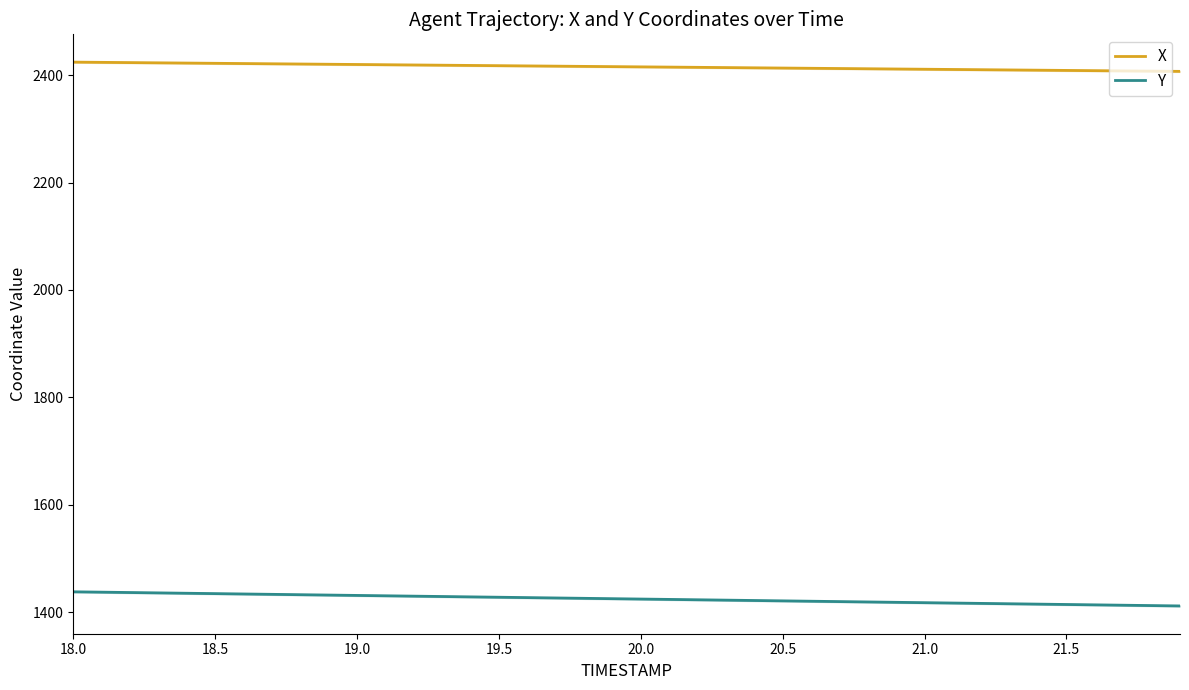

How many series are shown in this chart?

2